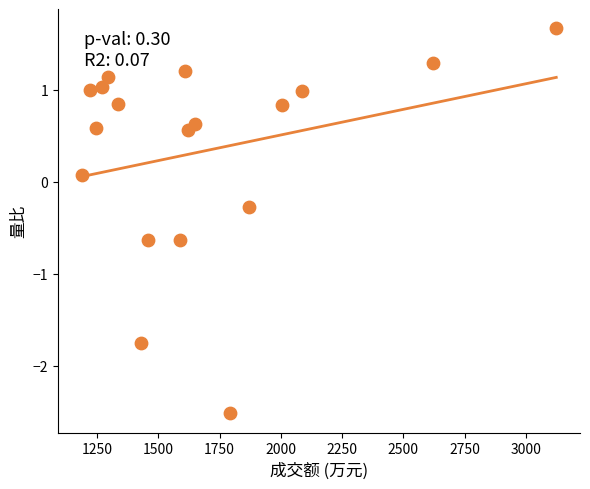

What is the range of Y values (max minus min)?

4.2